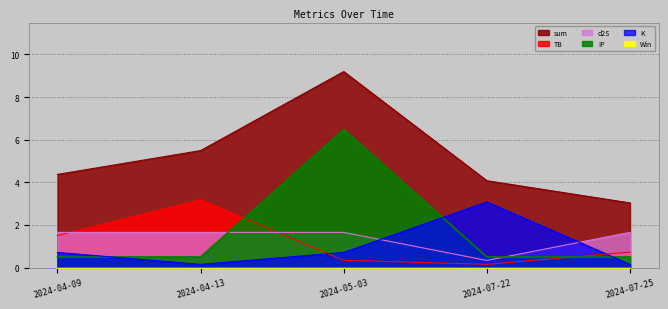

Between 2024-07-25 and 2024-04-09, which is larger?

2024-04-09